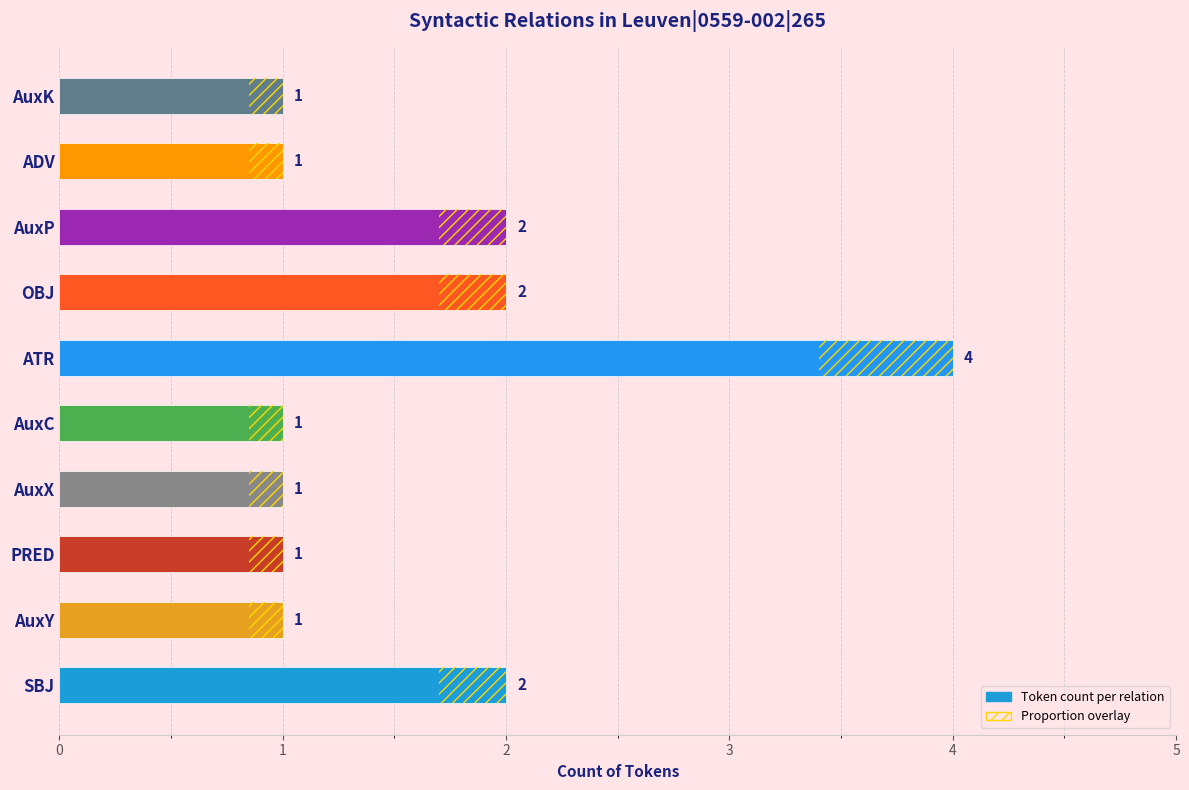

Does the chart contain stacked bars?

No